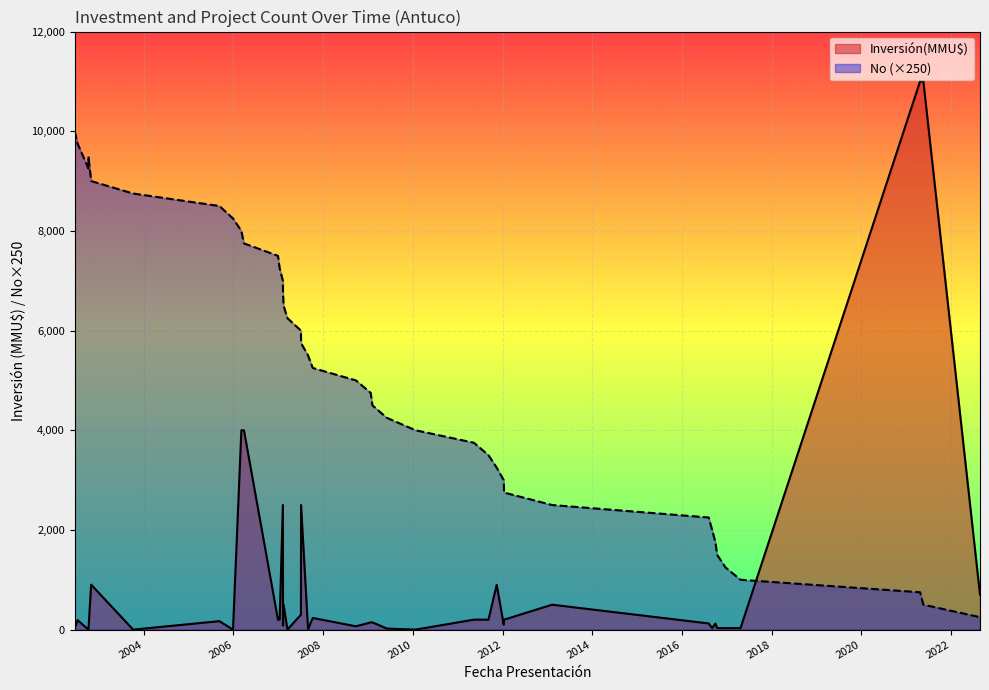

What is the difference between the values at 31/08/2007 and 30/10/2002?

3500